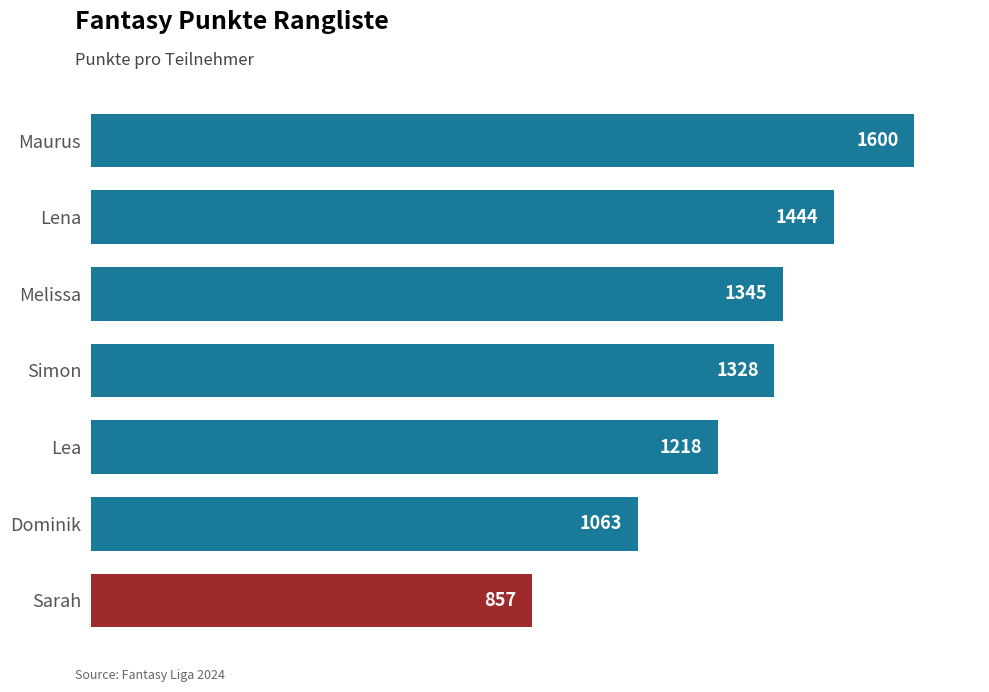

Rank the categories by value from lowest to highest.

Sarah, Dominik, Lea, Simon, Melissa, Lena, Maurus